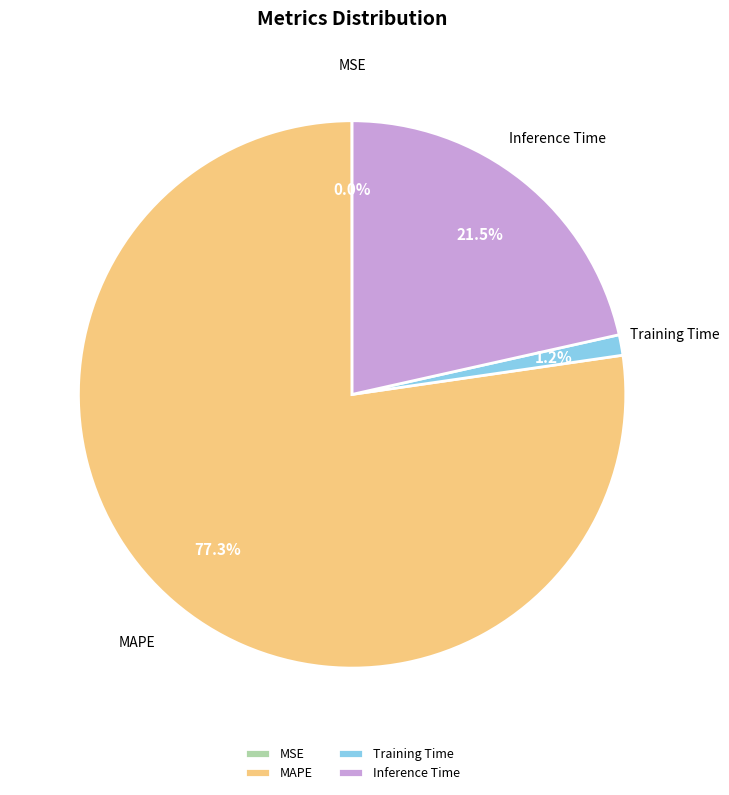

Which slice is the largest?

MAPE